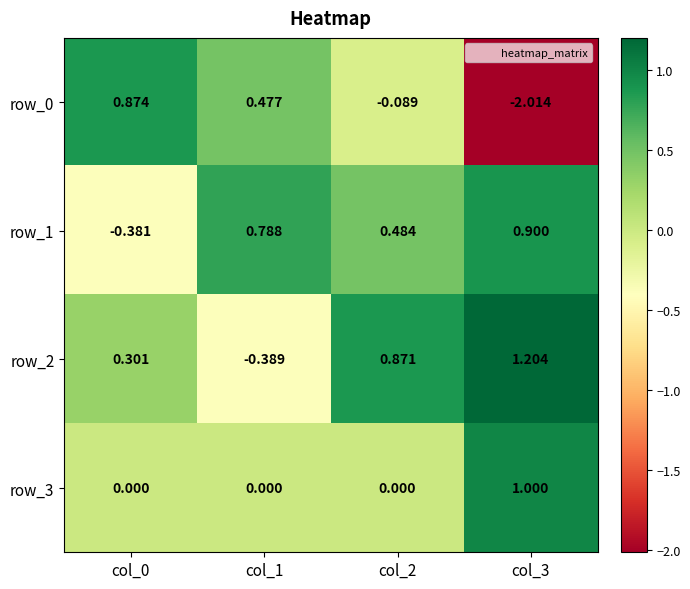

Reading left to right, extract all data points from this chart.

row_0: col_0=0.9	col_1=0.5	col_2=-0.1	col_3=-2.0
row_1: col_0=-0.4	col_1=0.8	col_2=0.5	col_3=0.9
row_2: col_0=0.3	col_1=-0.4	col_2=0.9	col_3=1.2
row_3: col_0=0.0	col_1=0.0	col_2=0.0	col_3=1.0